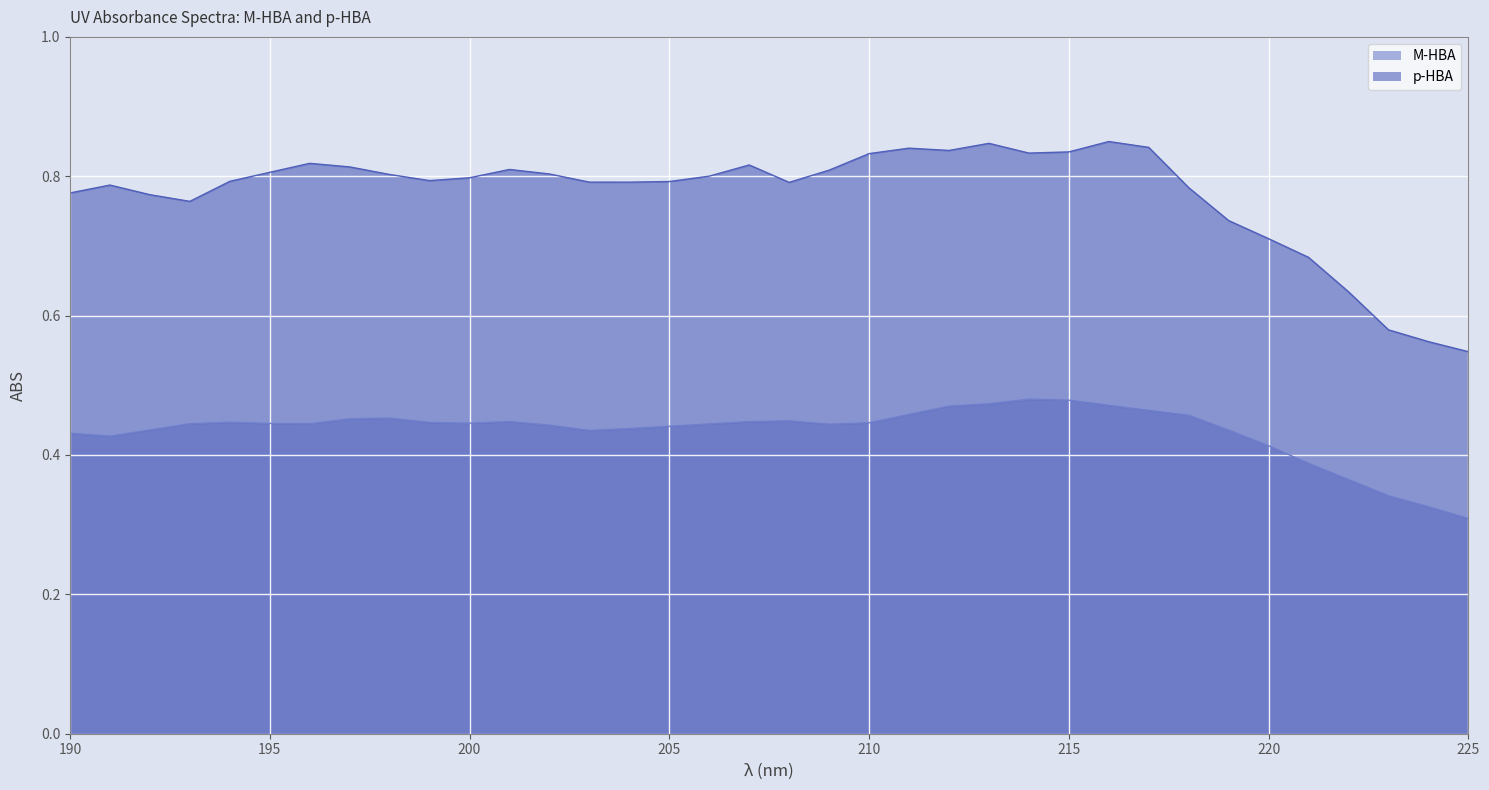

How many distinct data groups are displayed?

2